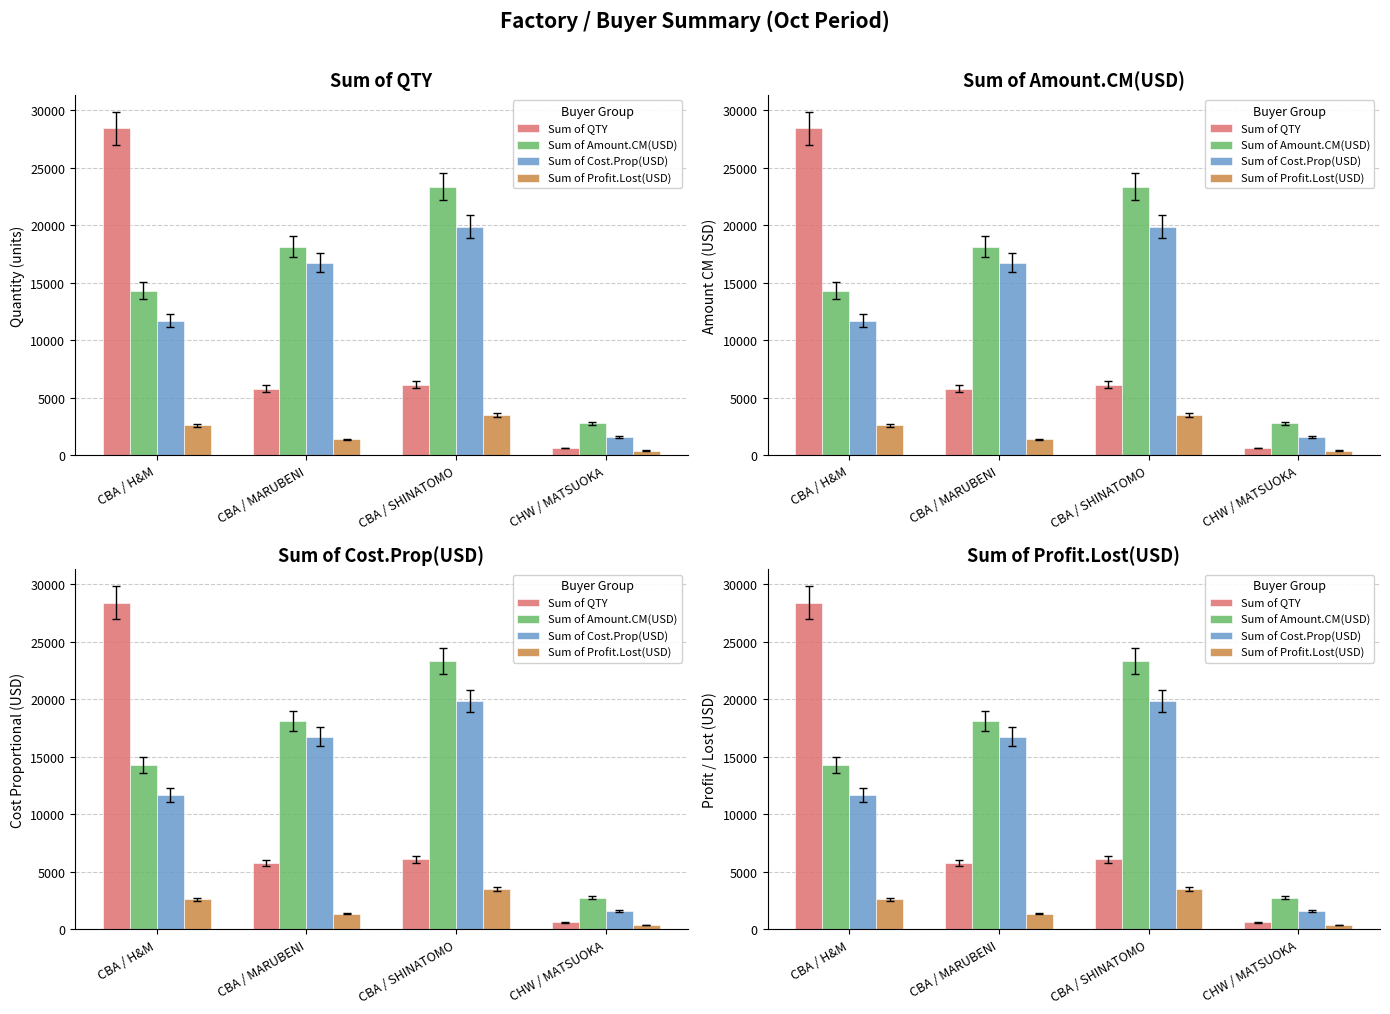

Reading left to right, transcribe all the data shown in this chart.

Sum of QTY: CBA / H&M=28430.0	CBA / MARUBENI=5777.0	CBA / SHINATOMO=6109.0	CHW / MATSUOKA=615.0
Sum of Amount.CM(USD): CBA / H&M=14322.0	CBA / MARUBENI=18130.1	CBA / SHINATOMO=23346.8	CHW / MATSUOKA=2767.5
Sum of Cost.Prop(USD): CBA / H&M=11700.8	CBA / MARUBENI=16756.8	CBA / SHINATOMO=19864.8	CHW / MATSUOKA=1578.8
Sum of Profit.Lost(USD): CBA / H&M=2621.2	CBA / MARUBENI=1373.3	CBA / SHINATOMO=3482.0	CHW / MATSUOKA=391.1